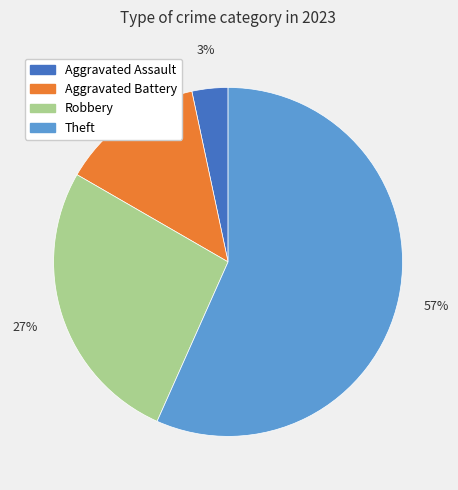

Which category has the biggest portion of the pie?

Theft